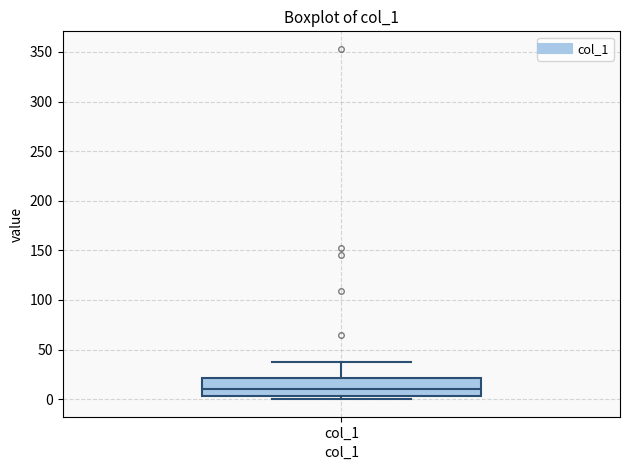

Where is the upper edge of the box for col_1 on the y-axis? The values are not printed on the chart, so give them approximately, as read against the axis.

20